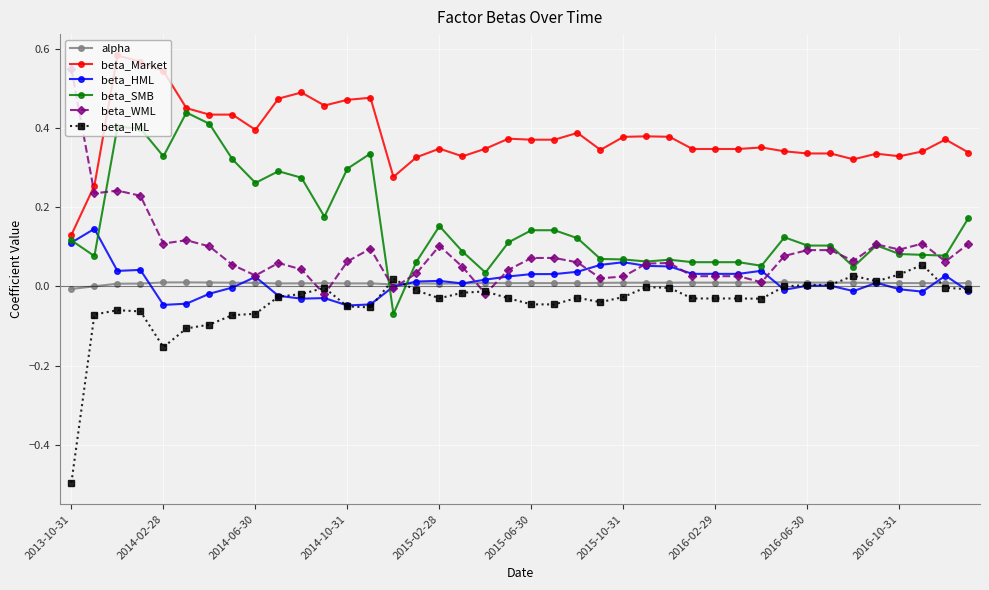

How many data points does each series have?

40